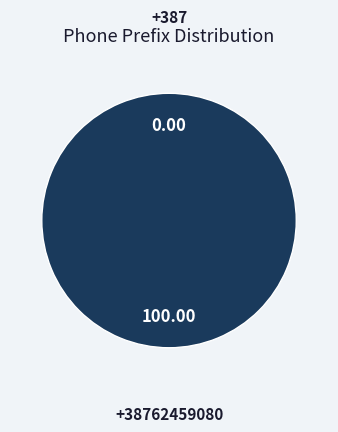

Rank the categories by value from highest to lowest.

+38762459080, +387